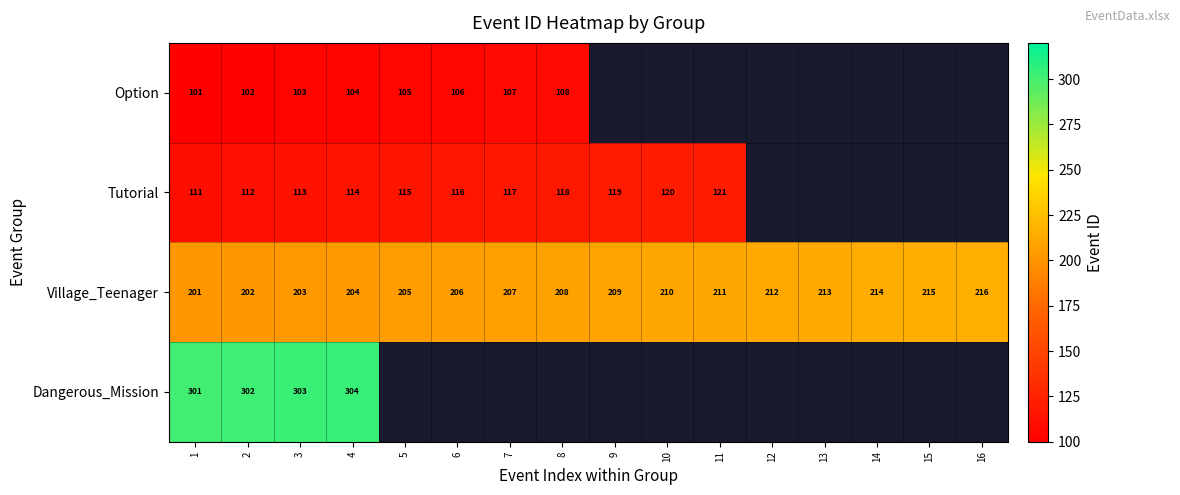

At how many categories does at least one series exceed 172?

16